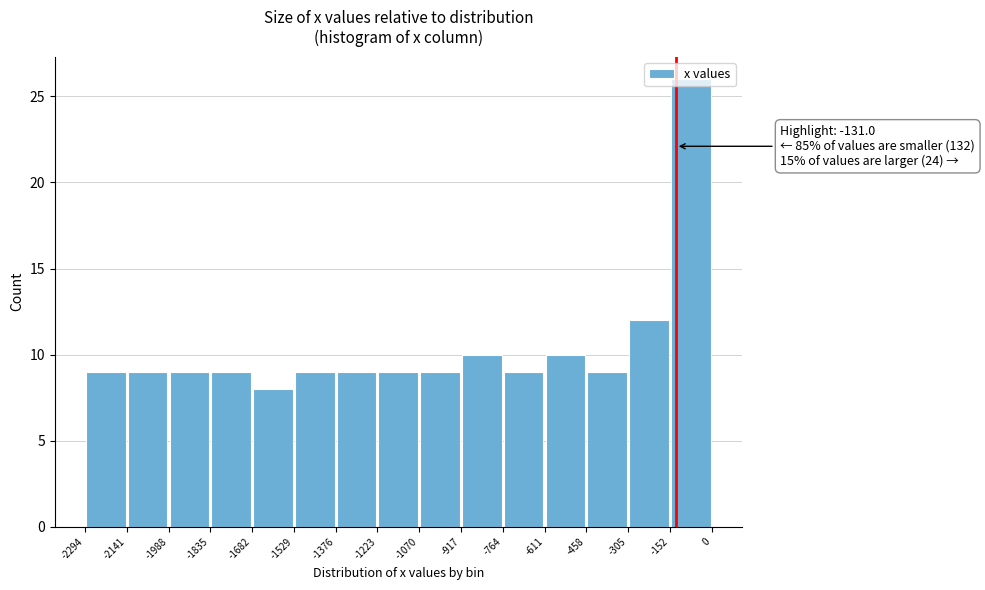

Which range on the x-axis has the tallest bar?

-152 to 0